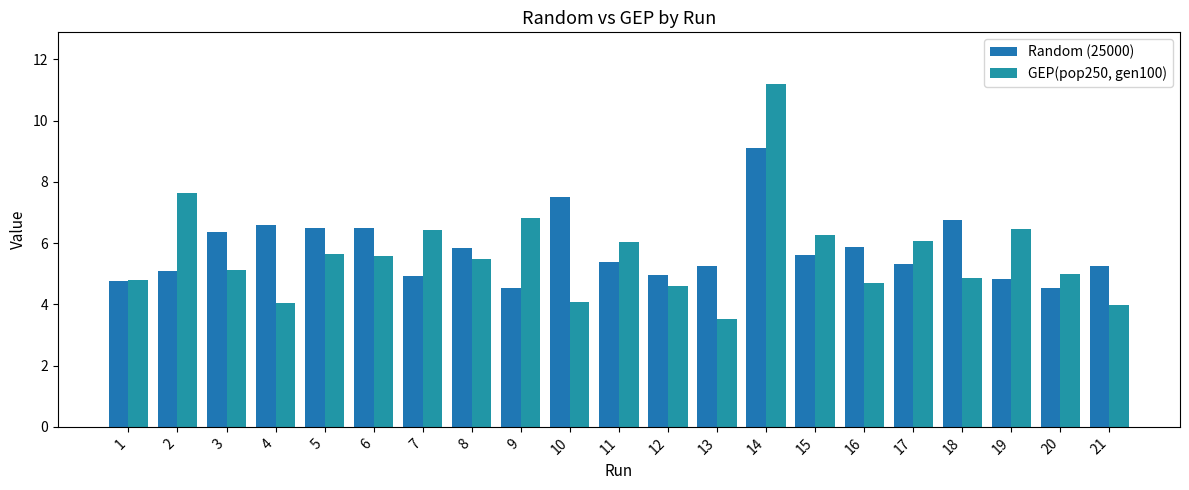

Which label corresponds to the largest value in the chart?

14